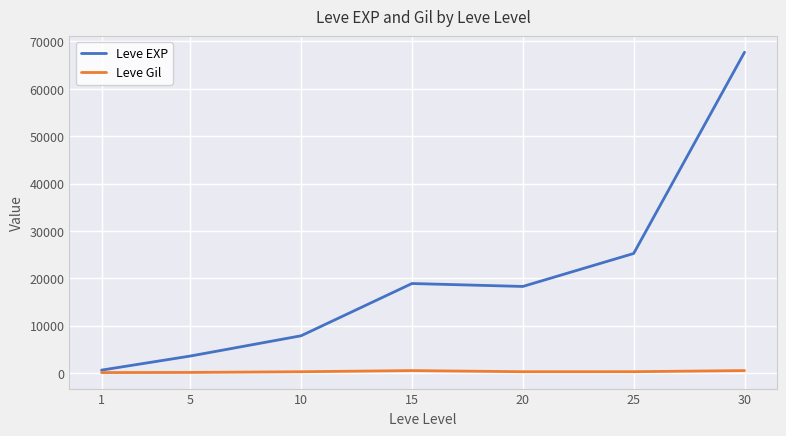

Is the value of Leve EXP at 25 greater than the value of Leve Gil at 10?

Yes